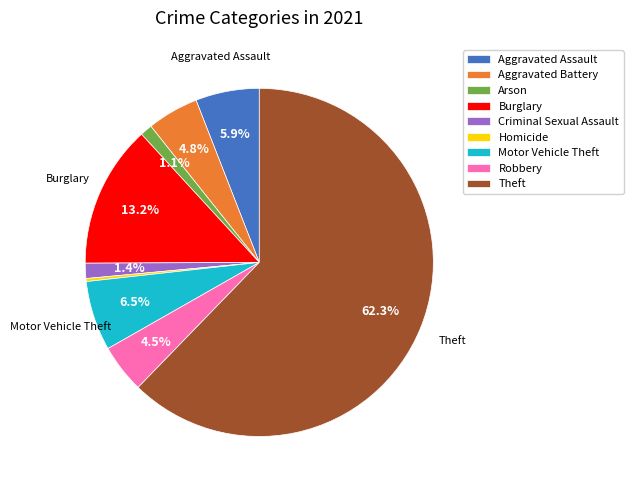

How many segments does this pie chart have?

9